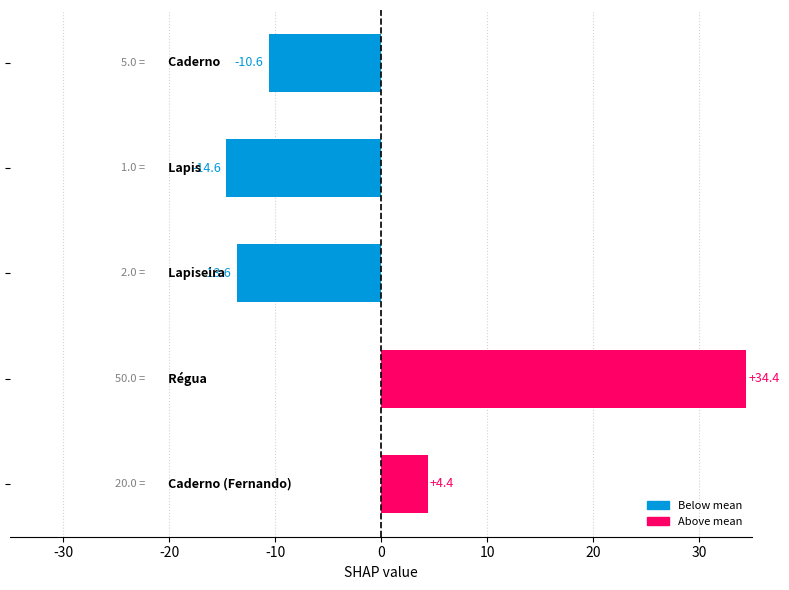

What is the difference between the second highest and minimum values?

19.0